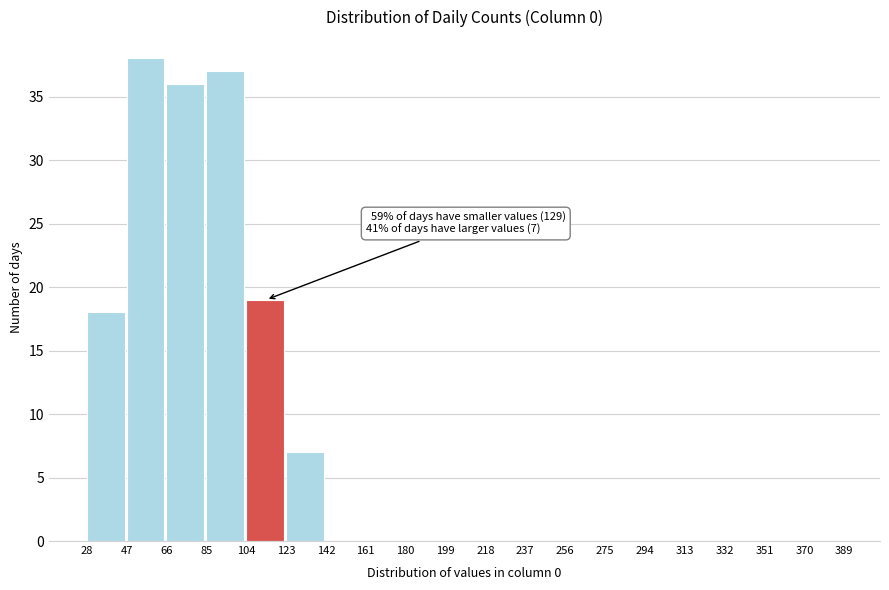

Which range on the x-axis has the tallest bar?

47 to 66